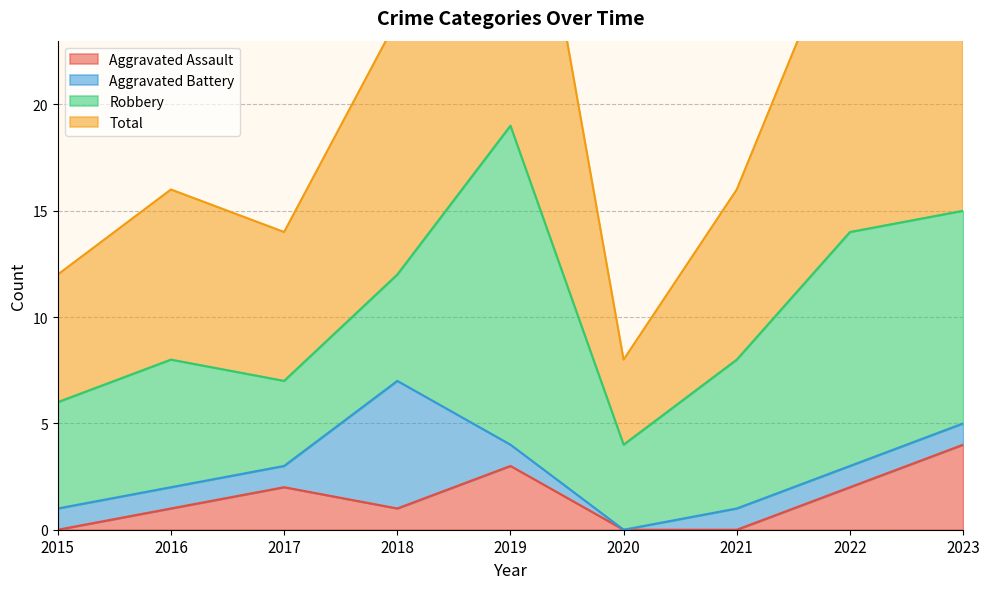

How many values in Aggravated Assault are above zero?

6